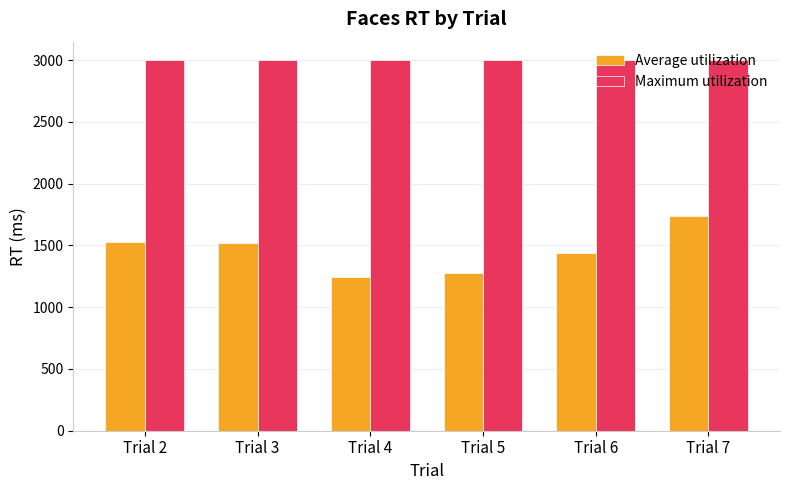

What are all the series names shown in the legend?

Average utilization, Maximum utilization